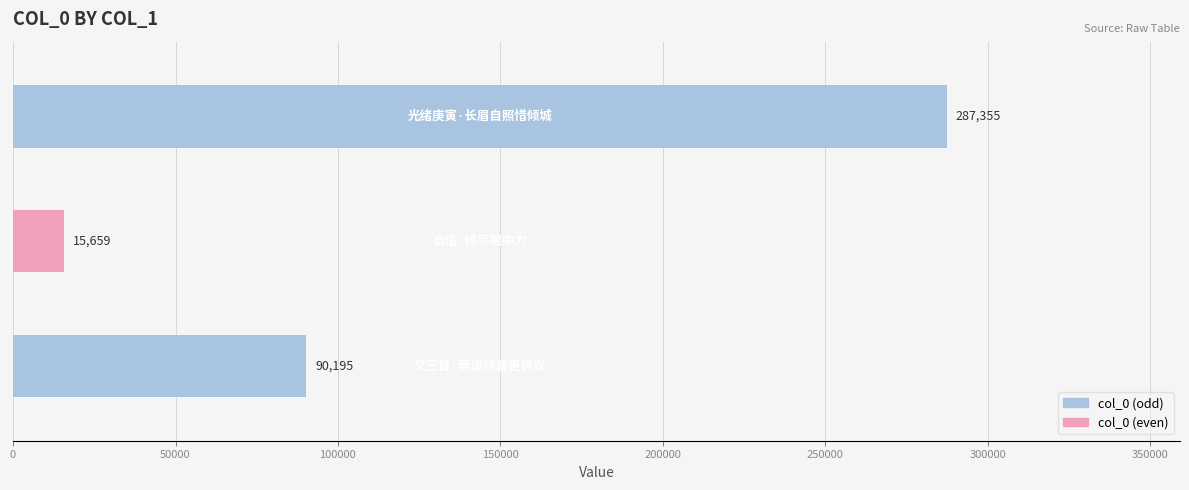

What is the average value?

131070